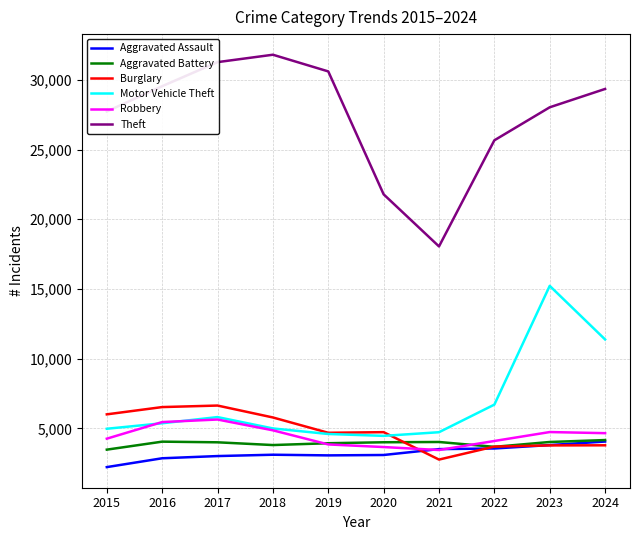

In Robbery, how many points are higher than both neighbors (excluding endpoints)?

2